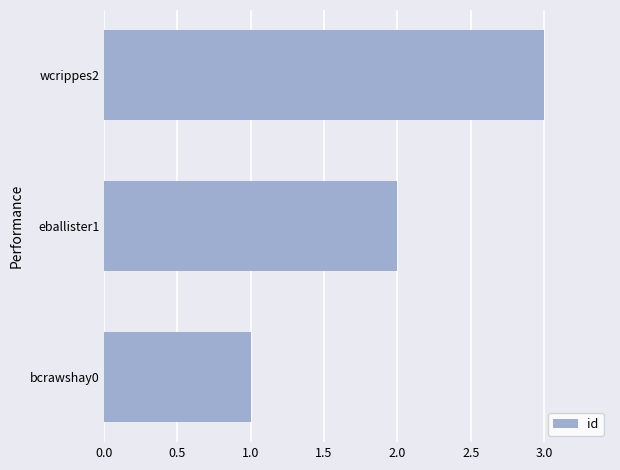

Where is the data nearest to the value 2?

eballister1